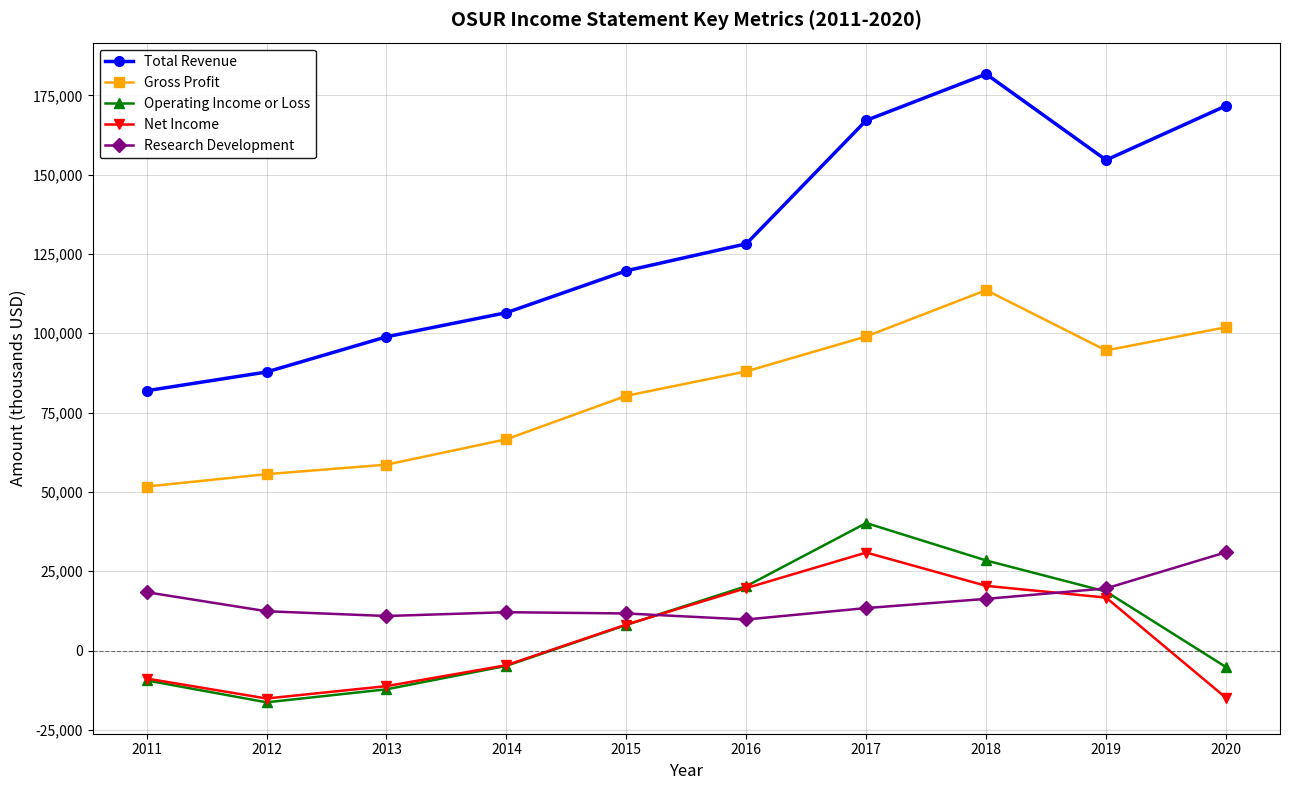

Does the chart have visible grid lines?

Yes